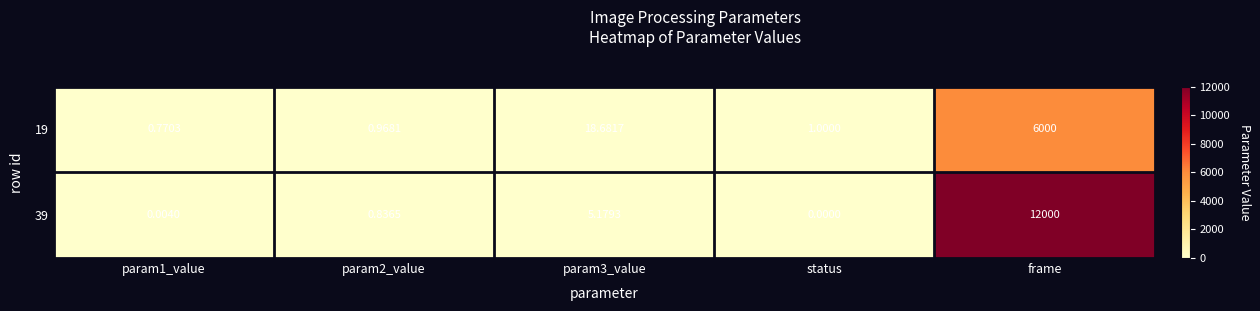

Is the value of 19 at param3_value greater than the value of 39 at param2_value?

Yes